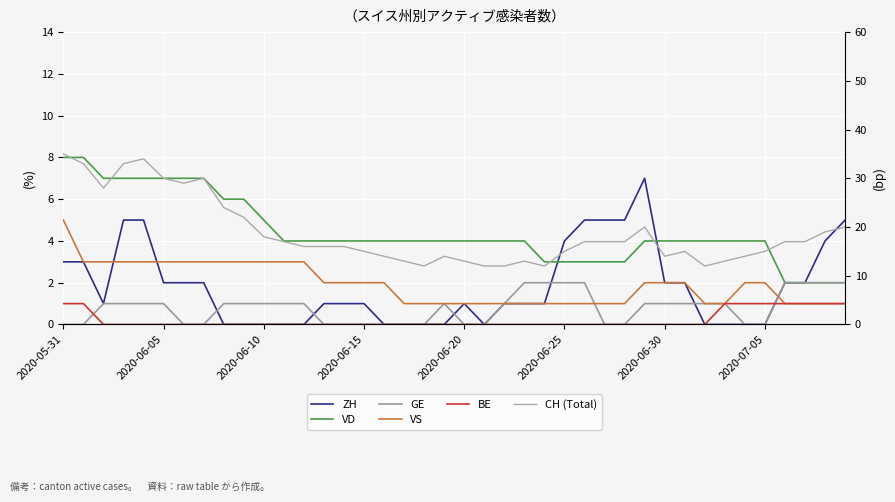

What is the sum of the GE values at 17 and 29?

1